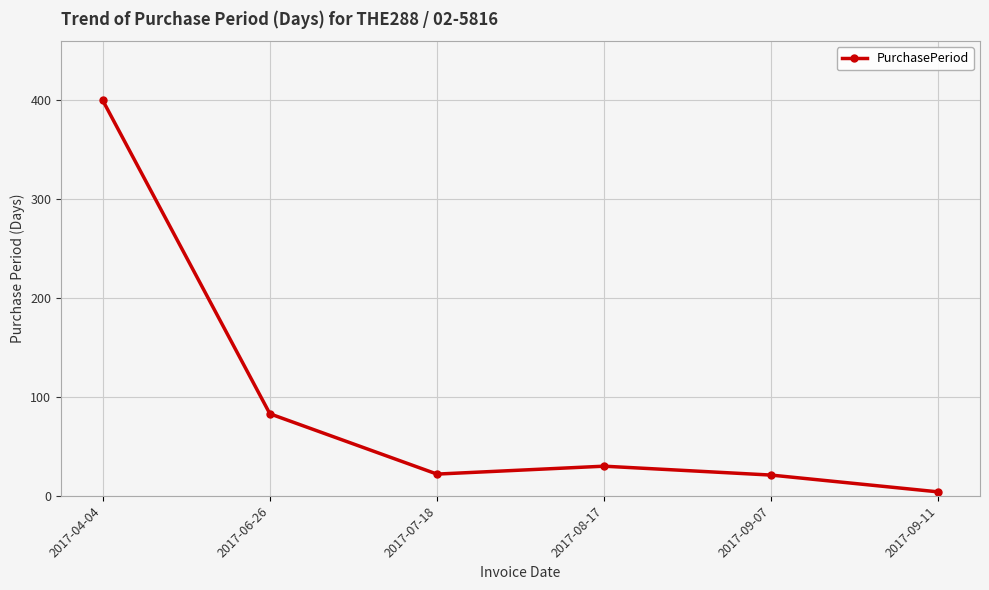

What is the change in value from 2017-08-17 to 2017-09-11?

-26